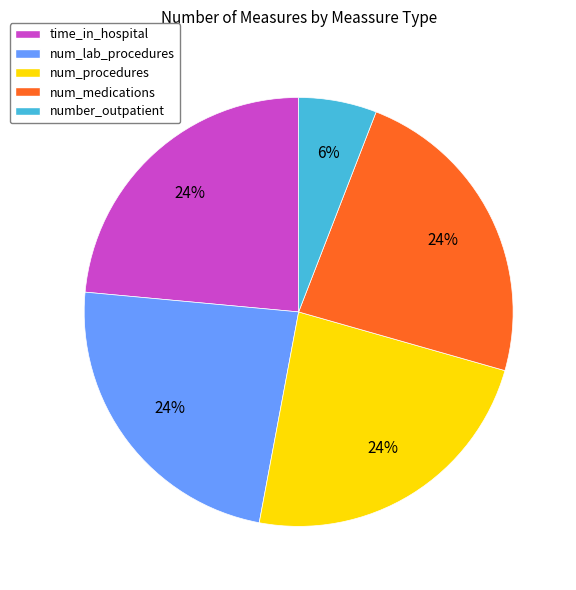

To the nearest percent, what portion does number_outpatient represent?

6%